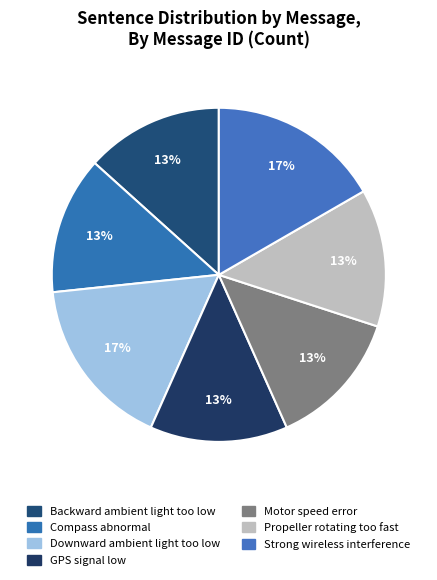

How many segments does this pie chart have?

7